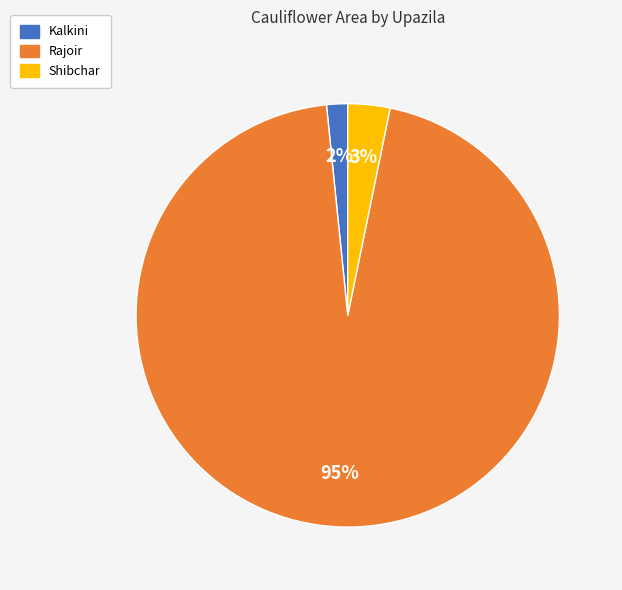

Which has a higher value, Kalkini or Rajoir?

Rajoir